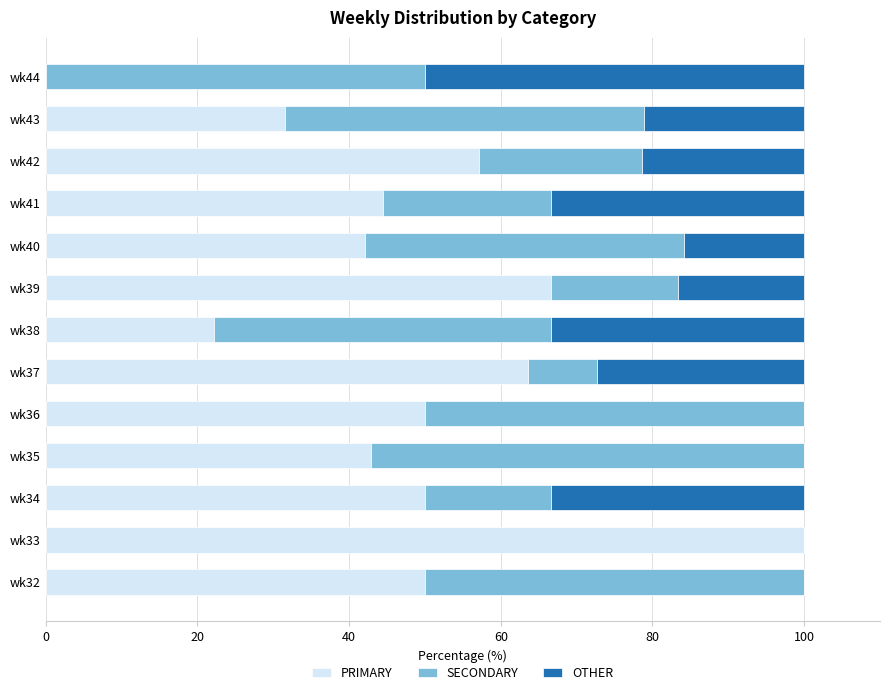

What is the total value across all series at wk37?

100.0